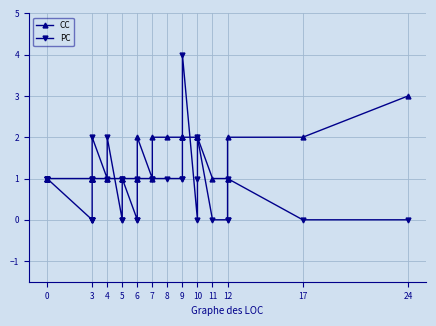

Read the CC value at 5.

1